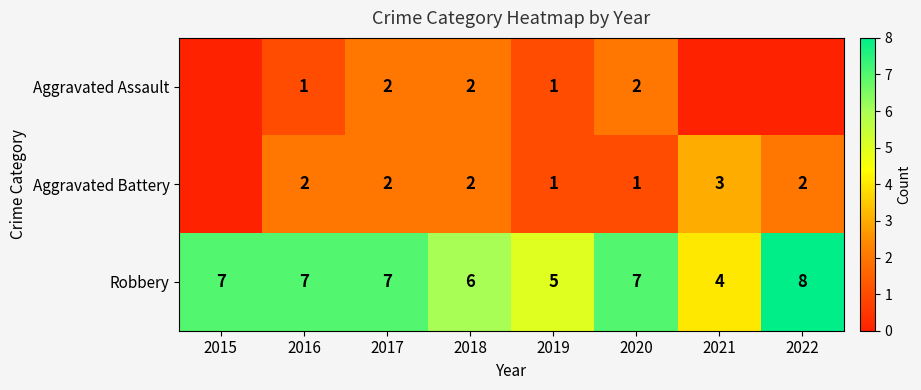

How many Robbery values are between 6 and 7?

5